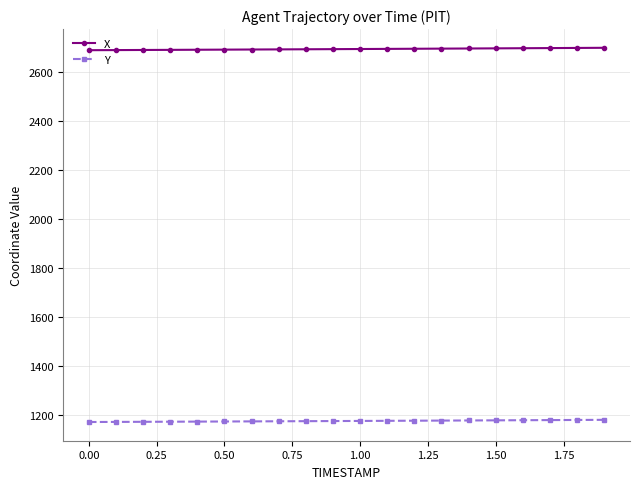

True or false: Y and X intersect in this chart.

False